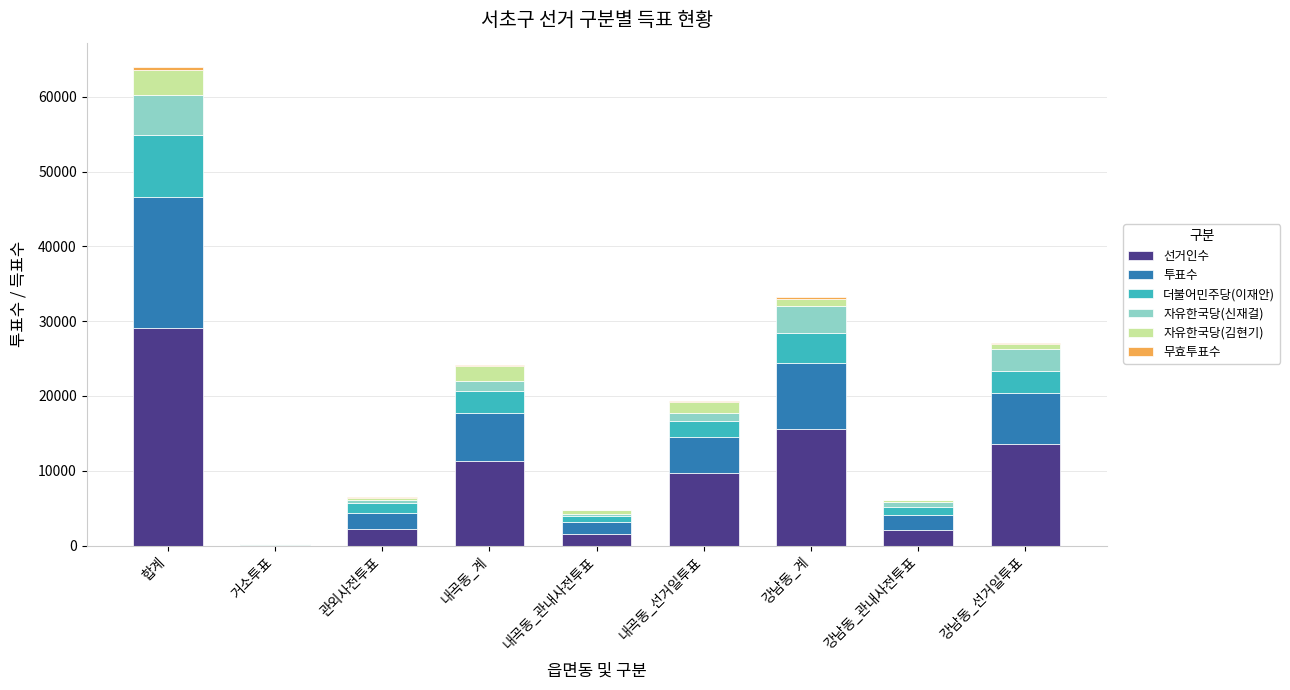

Which category has the highest value in the 선거인수 series?

합계